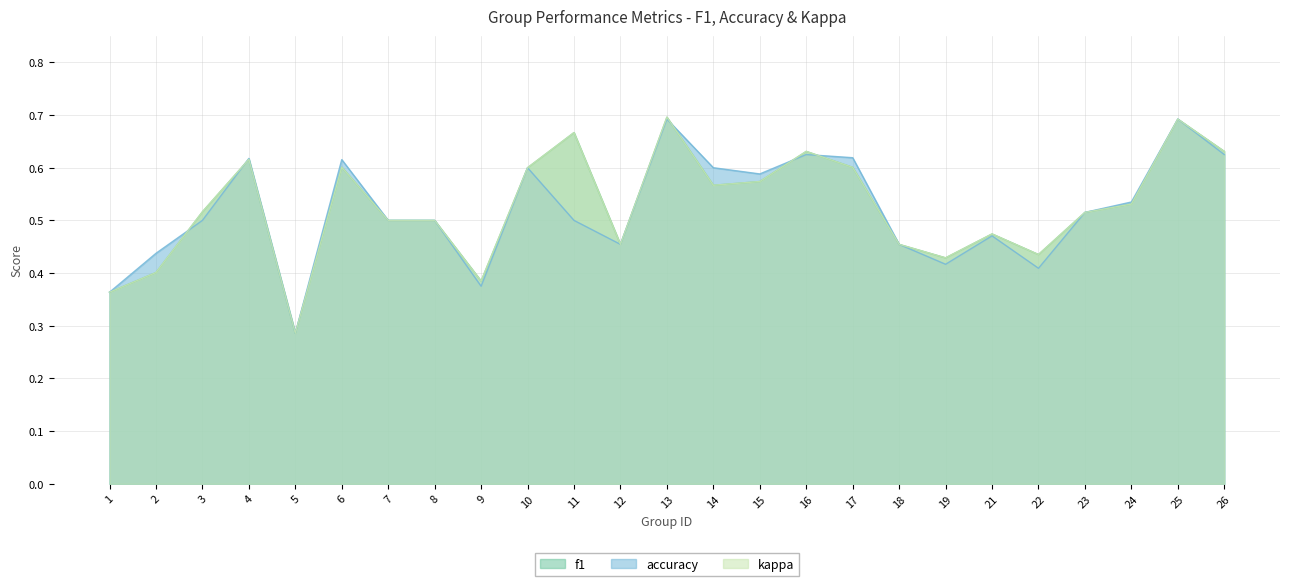

At which category does the chart reach its minimum across all series?

5